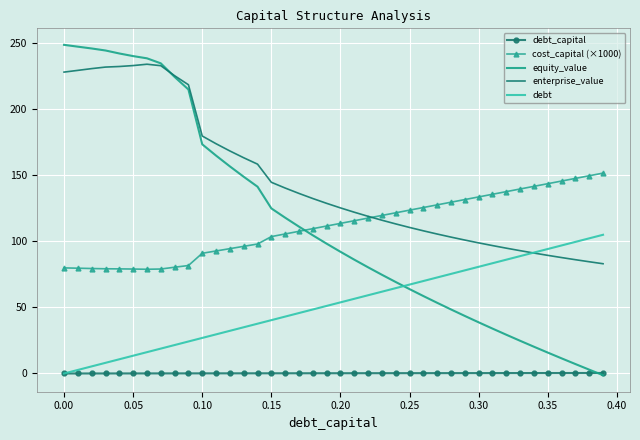

True or false: cost_capital (×1000) and enterprise_value intersect in this chart.

True